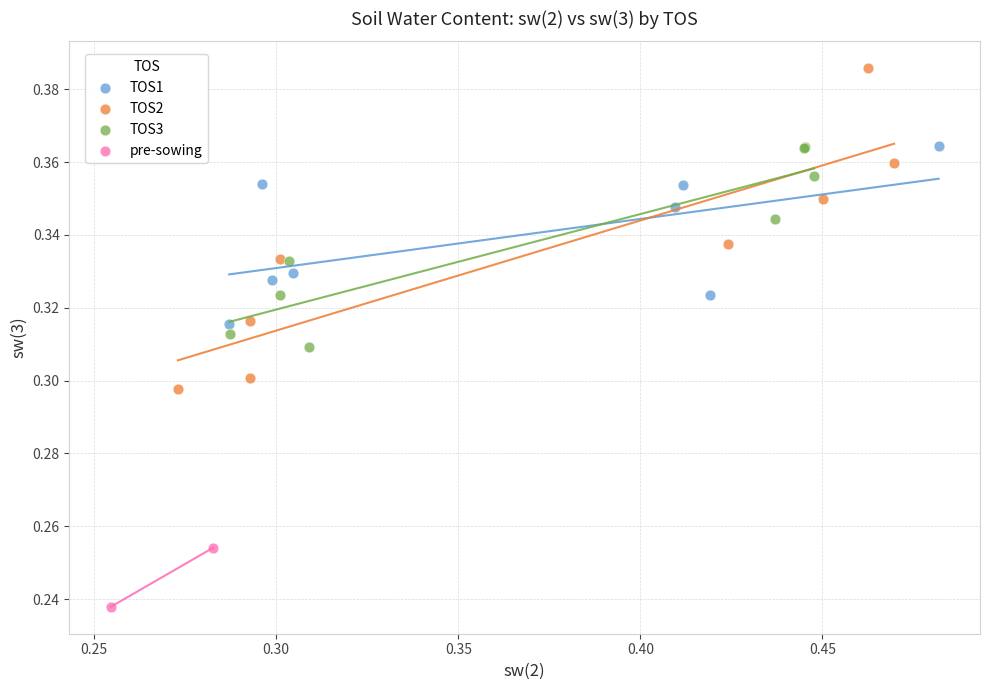

What are all the series names shown in the legend?

TOS1, TOS2, TOS3, pre-sowing